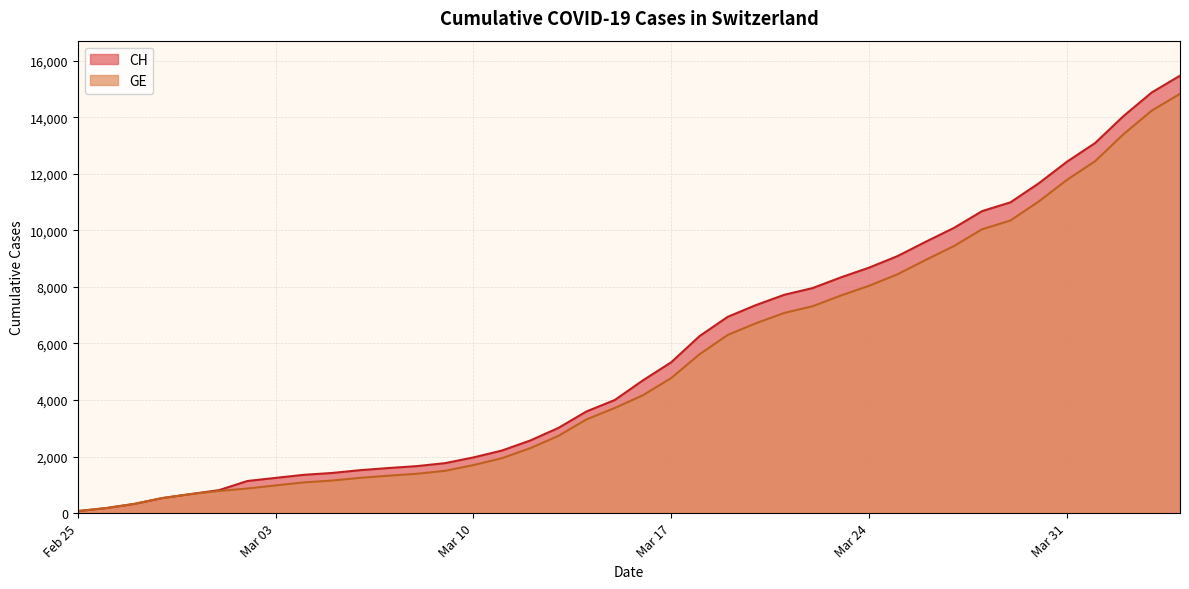

Does the chart have visible grid lines?

Yes